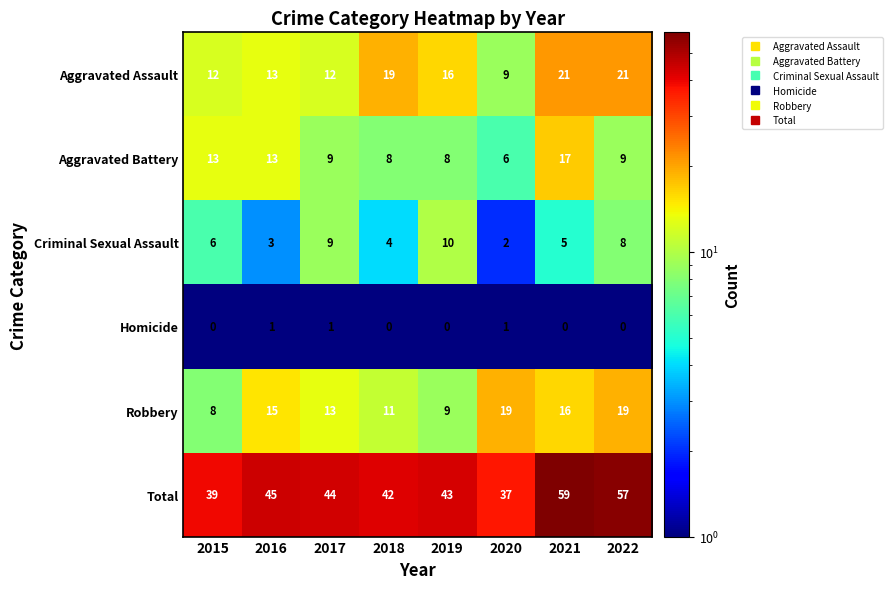

What is the sum of all Aggravated Battery values?

83